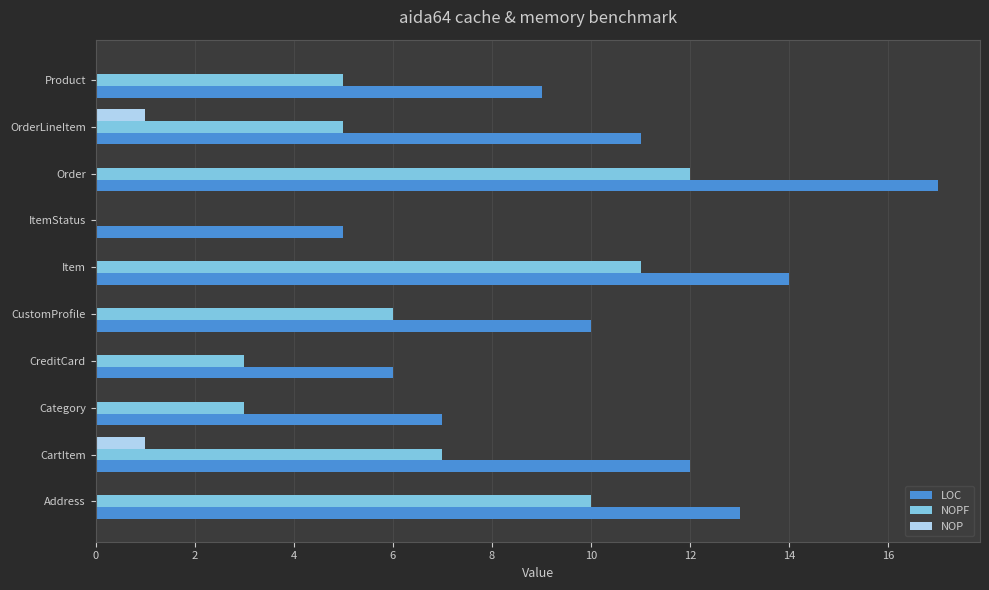

What are all the series names shown in the legend?

LOC, NOPF, NOP